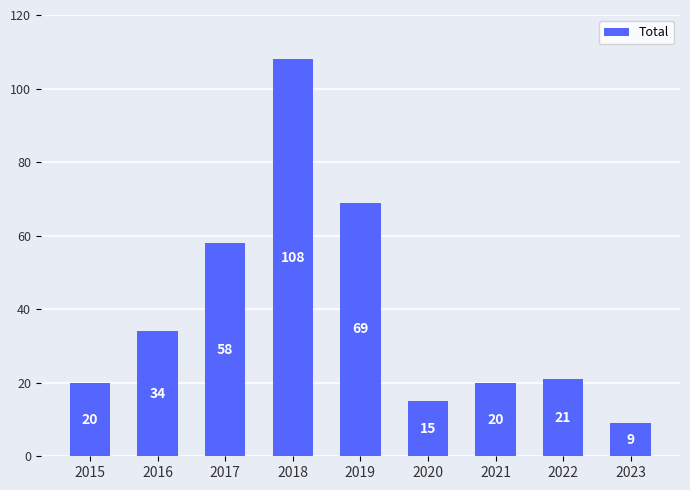

Reading right to left, list all the values displayed in this chart.

9	21	20	15	69	108	58	34	20